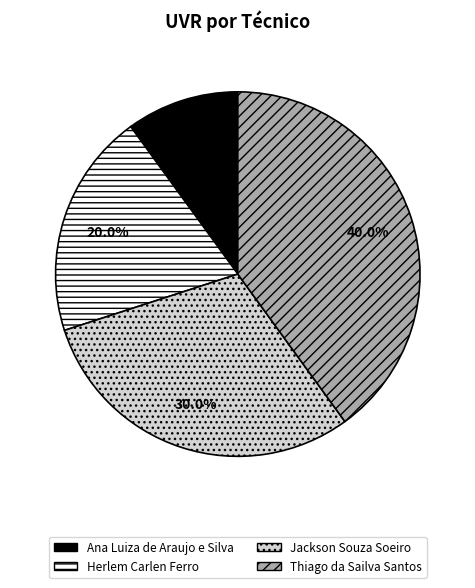

What is the largest slice in the pie chart?

Thiago da Sailva Santos